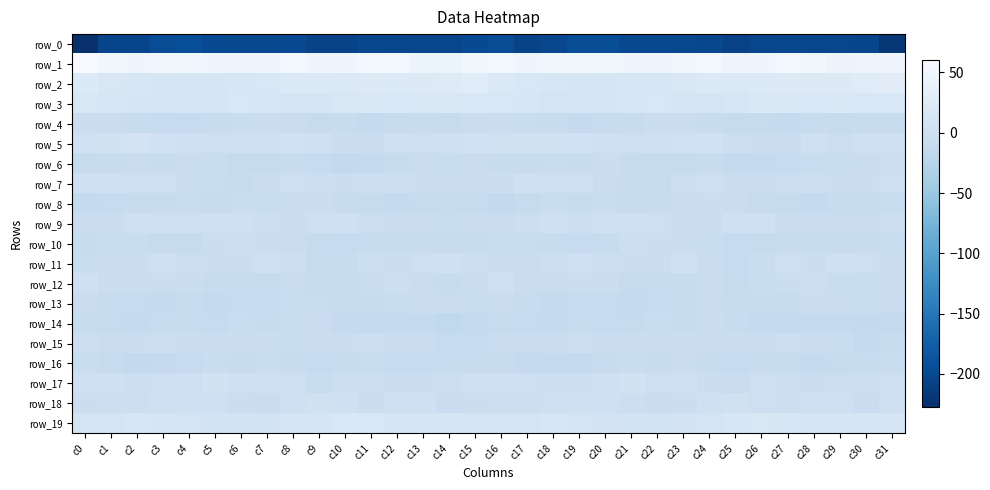

True or false: row_17 has a value of 0.4 at c0.

False